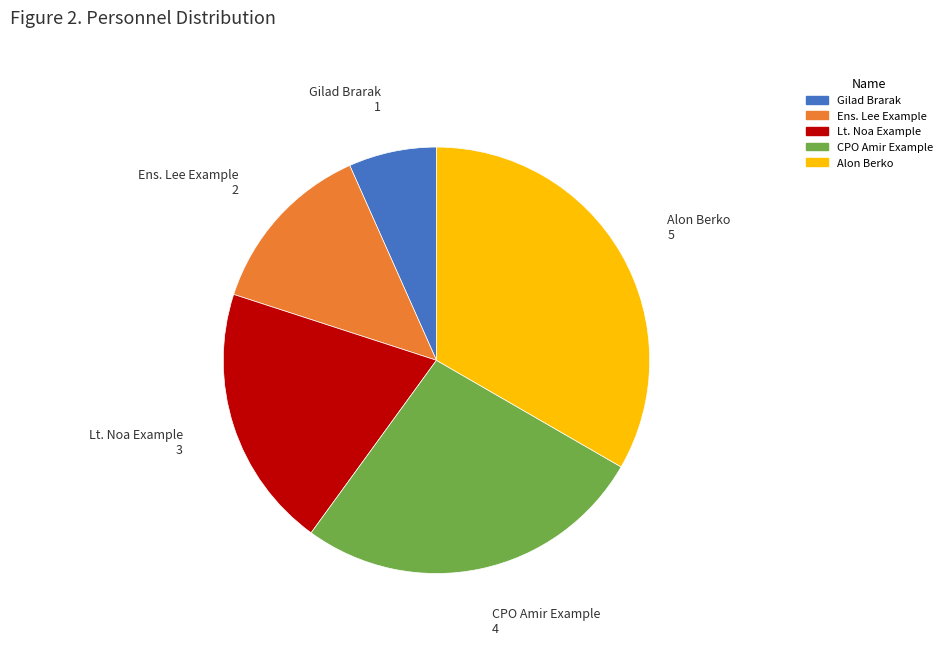

Do Lt. Noa Example and Ens. Lee Example together represent more than half of the pie?

No